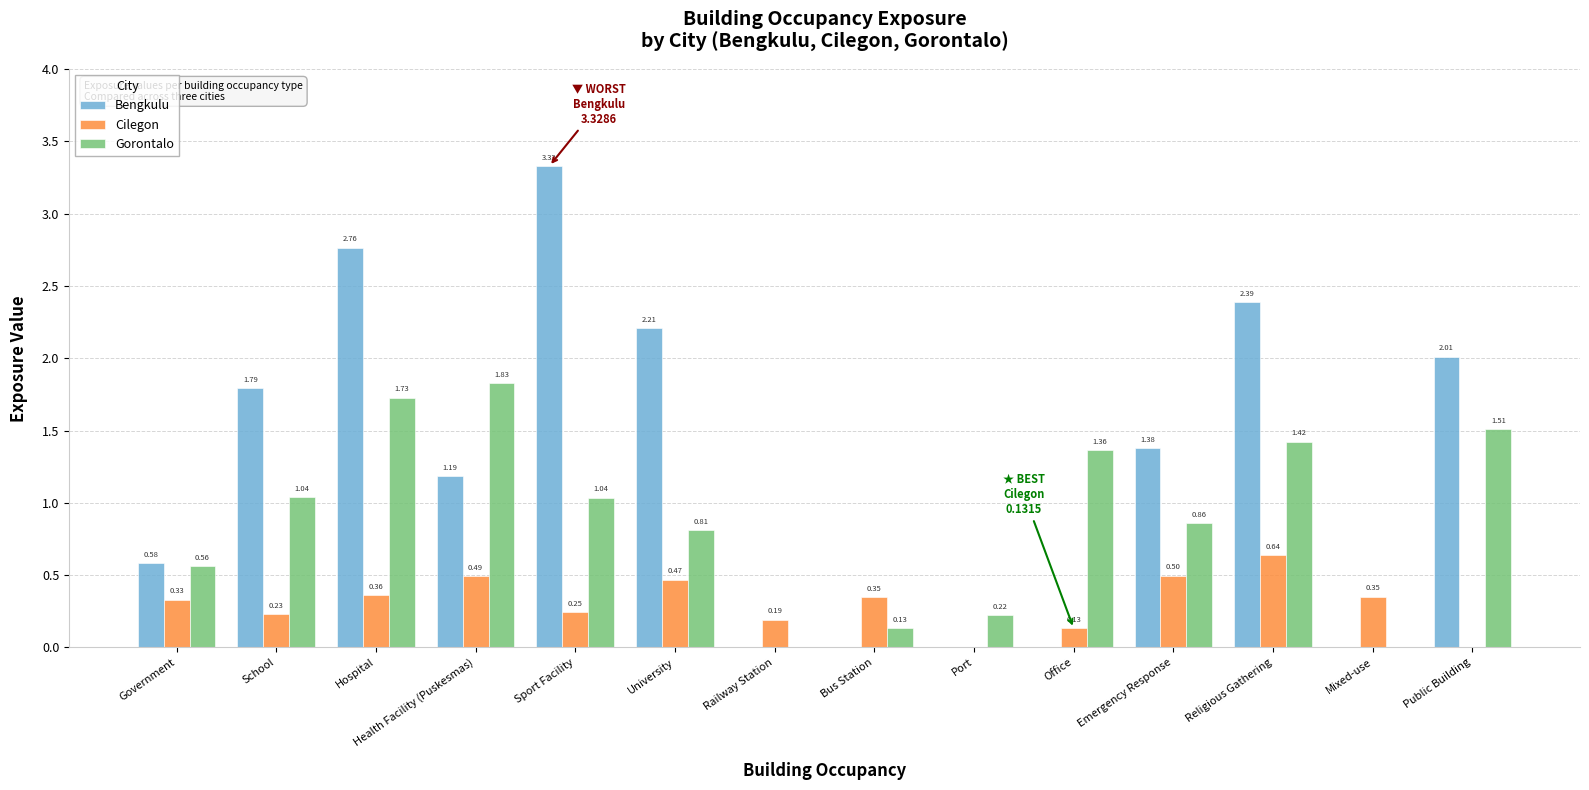

Which series has the largest total across all categories?

Bengkulu